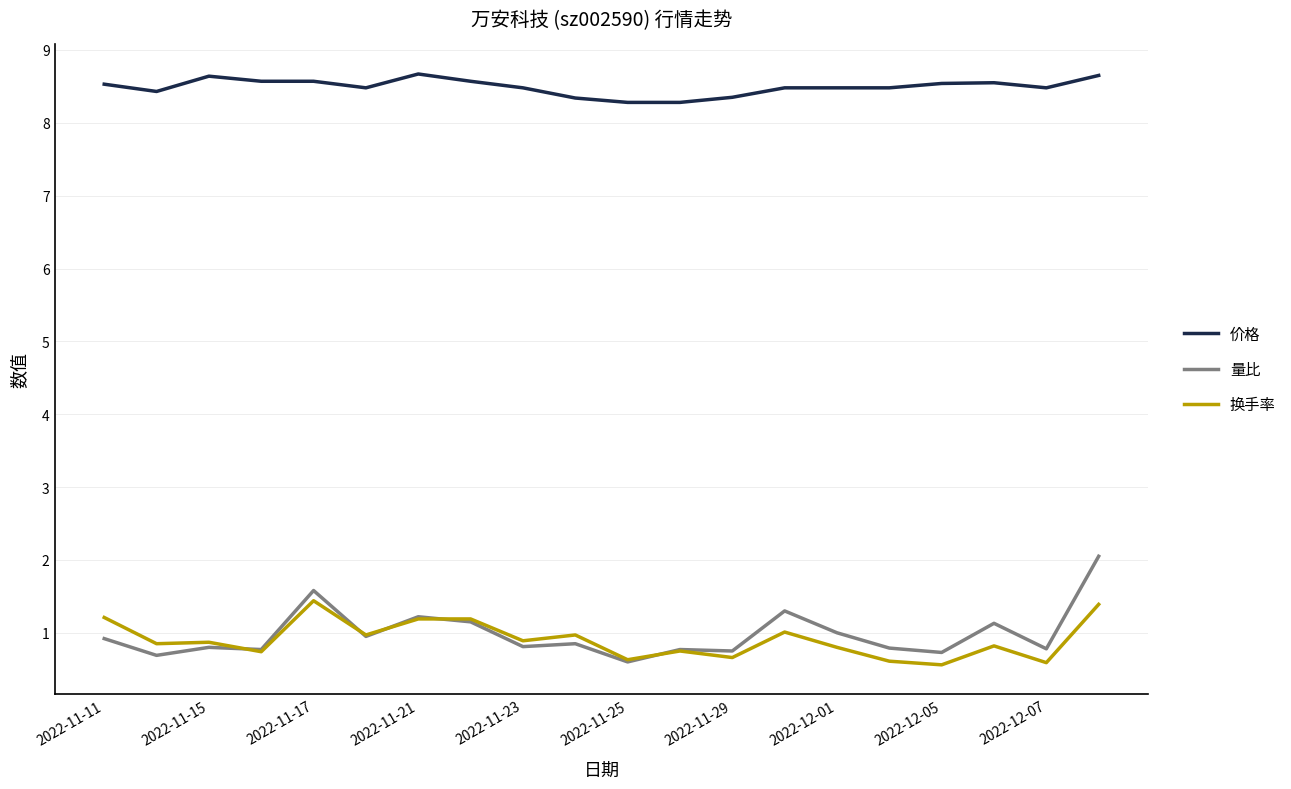

What is the sum of all 换手率 values?

18.1